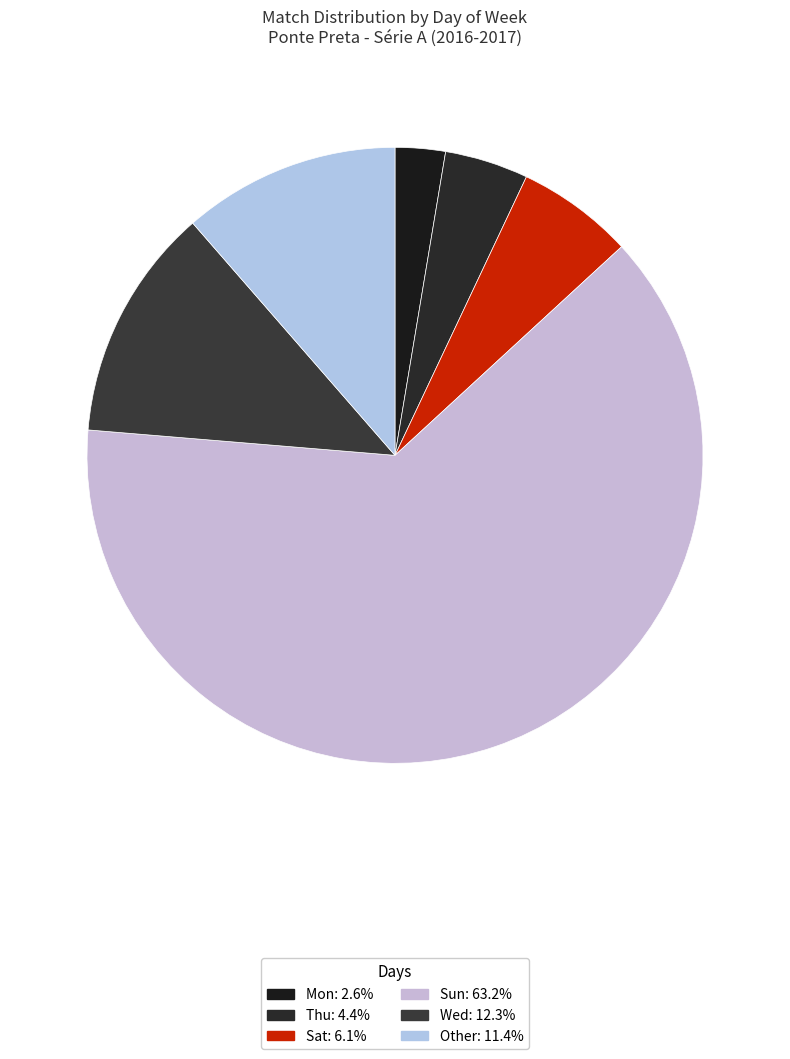

Which has a higher value, Thu or Sat?

Sat